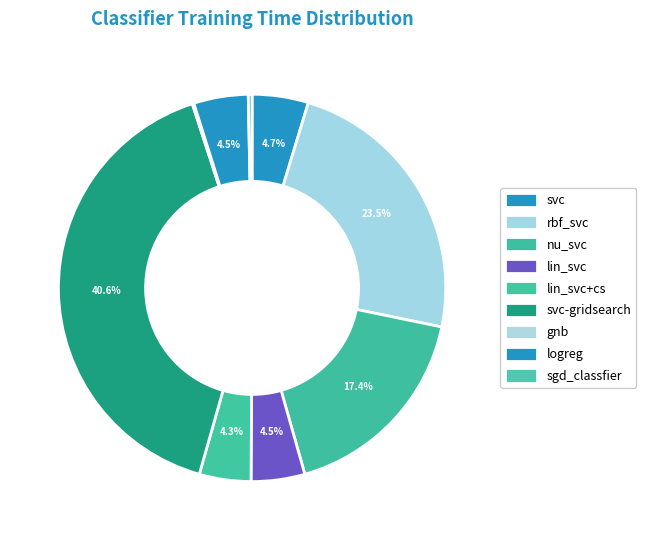

Which slice is the largest?

svc-gridsearch